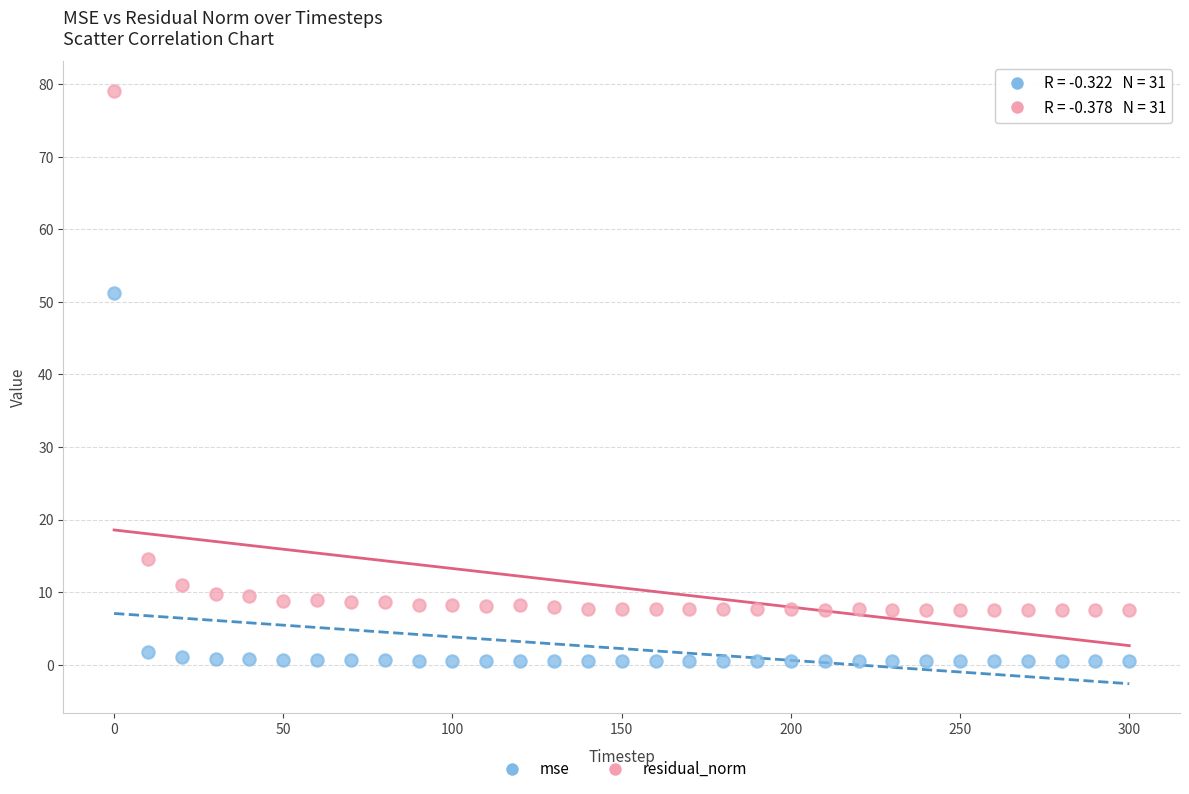

Which series contains the highest Y value?

residual_norm